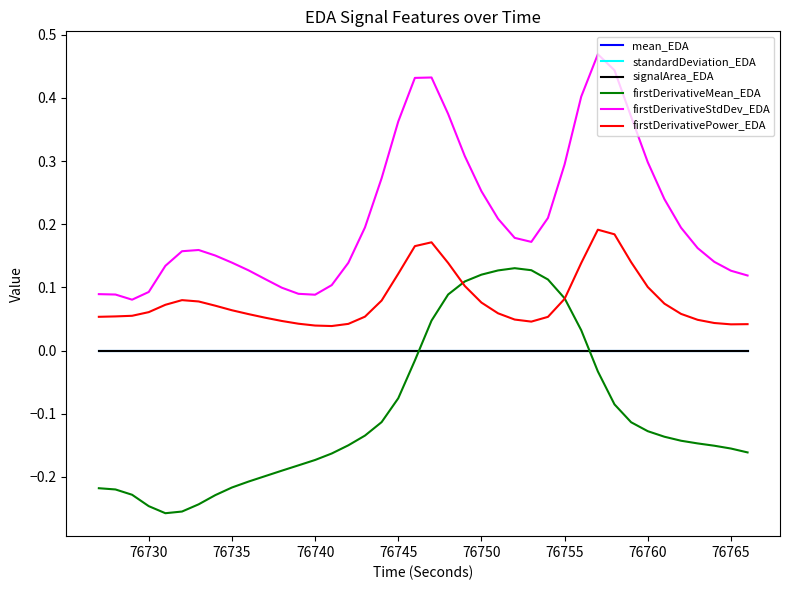

True or false: firstDerivativeStdDev_EDA and standardDeviation_EDA cross at least once.

False